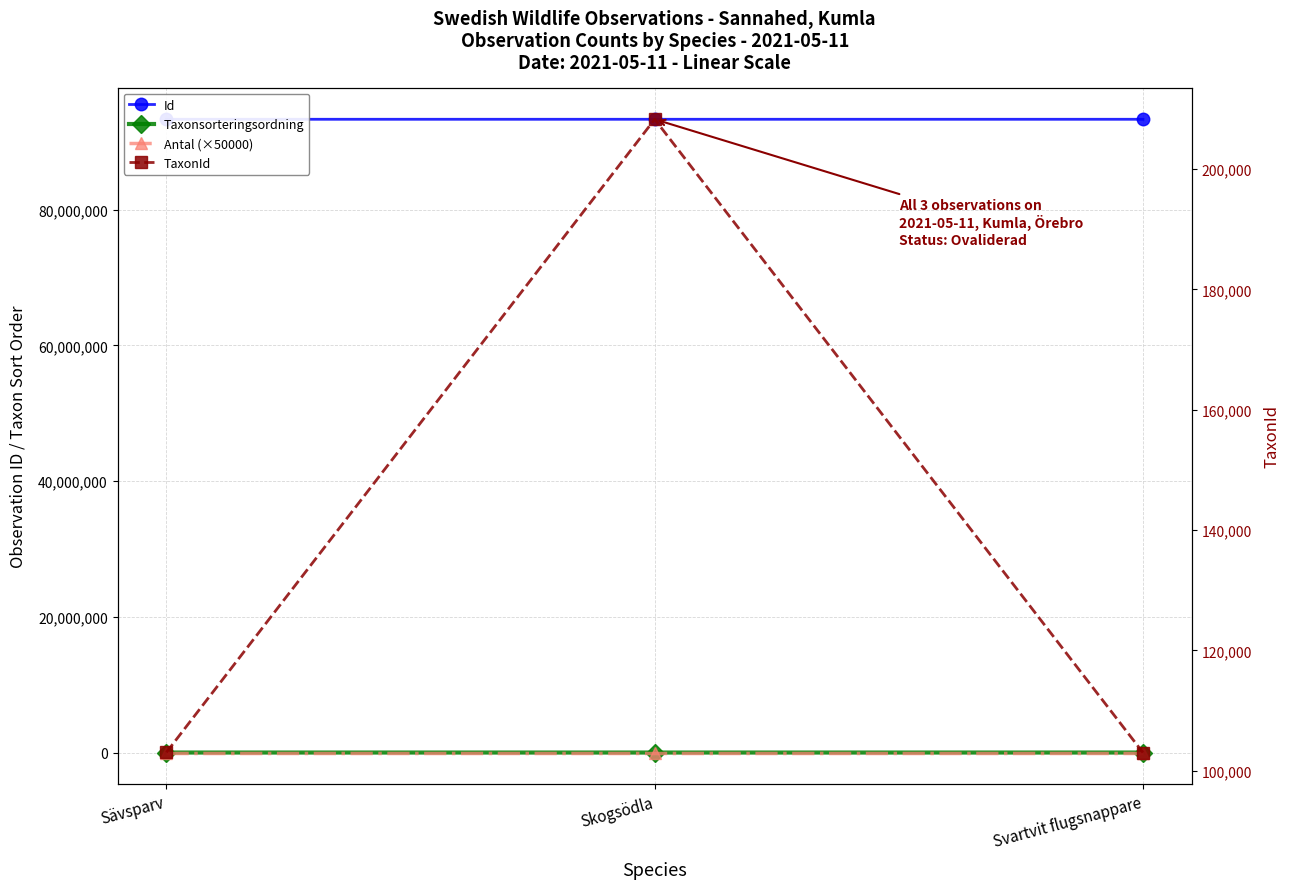

What is the minimum value shown in the chart?

50000